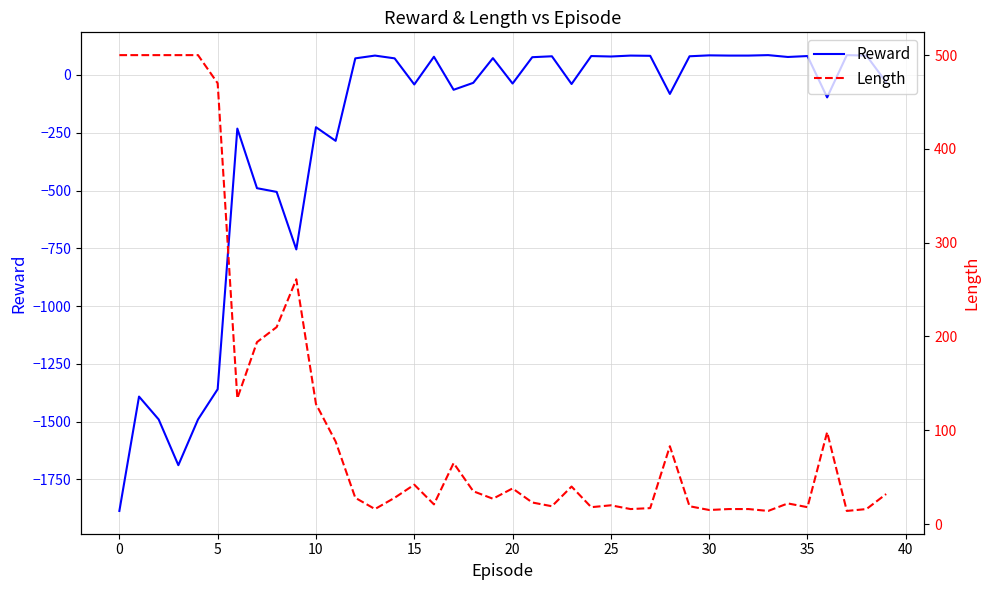

How many categories are shown in the chart?

40